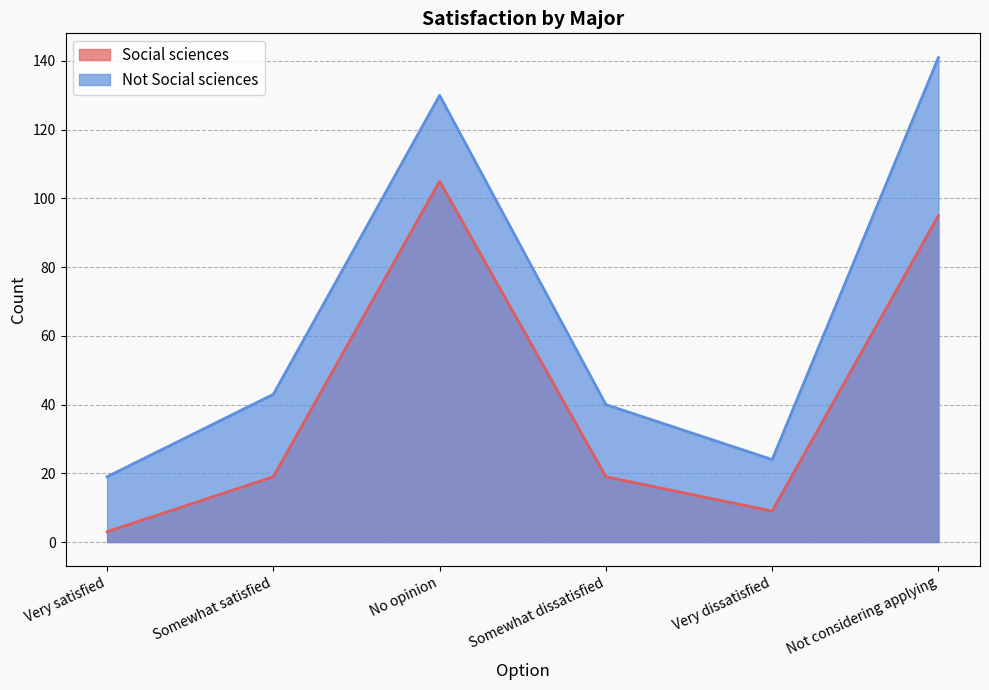

Which series has the widest spread of values?

Not Social sciences